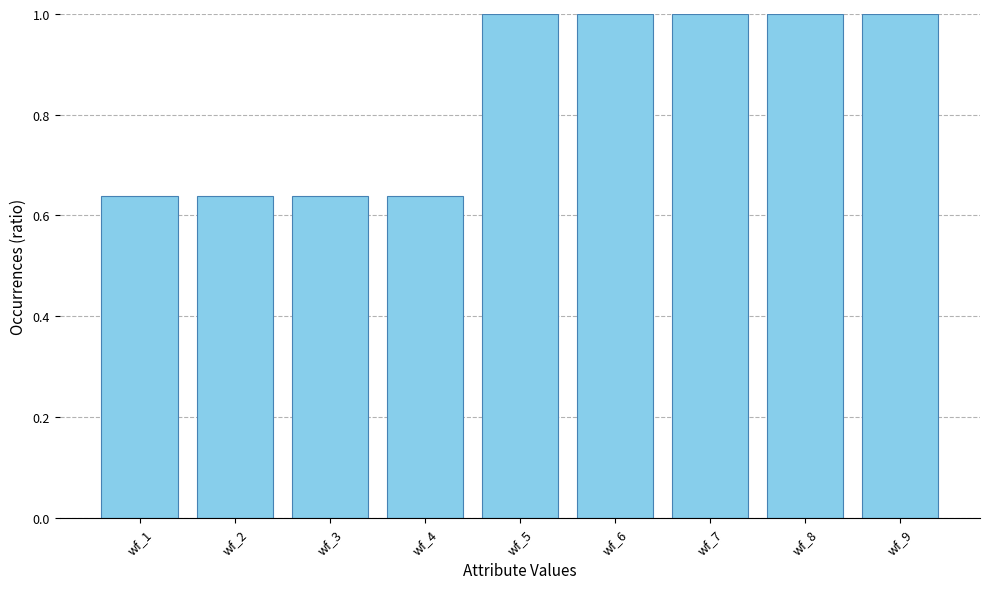

How many data points are less than 1?

4